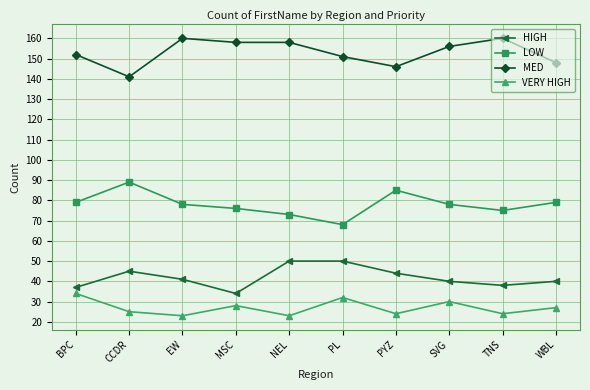

What is the difference between the HIGH values at NEL and TNS?

12